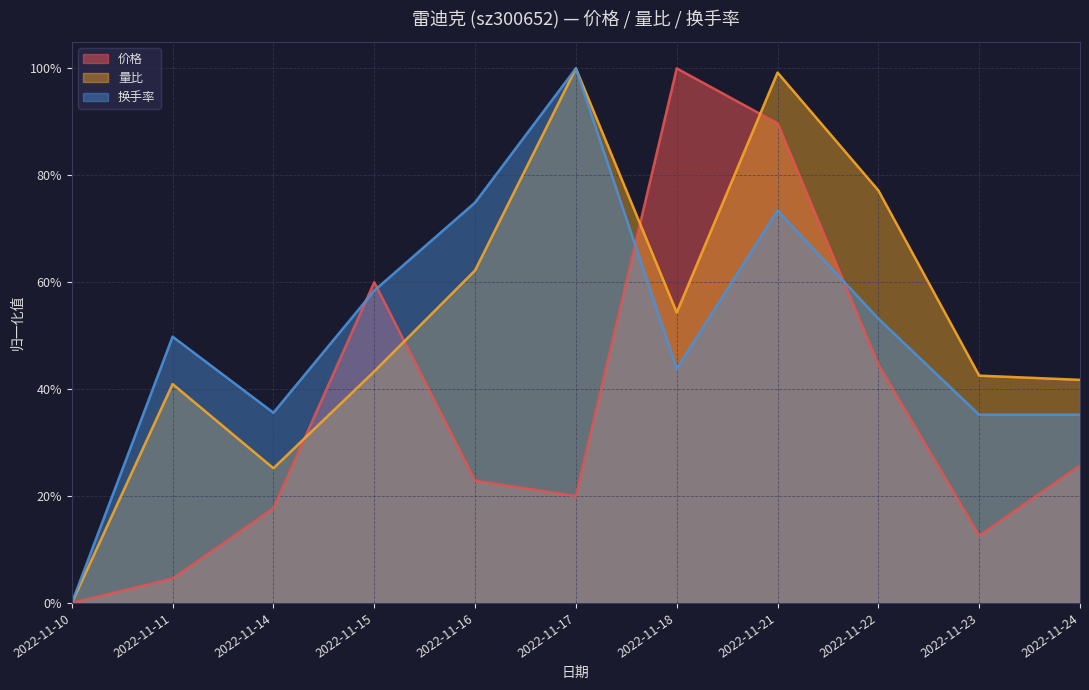

At which label is 换手率 closest to 0?

2022-11-10